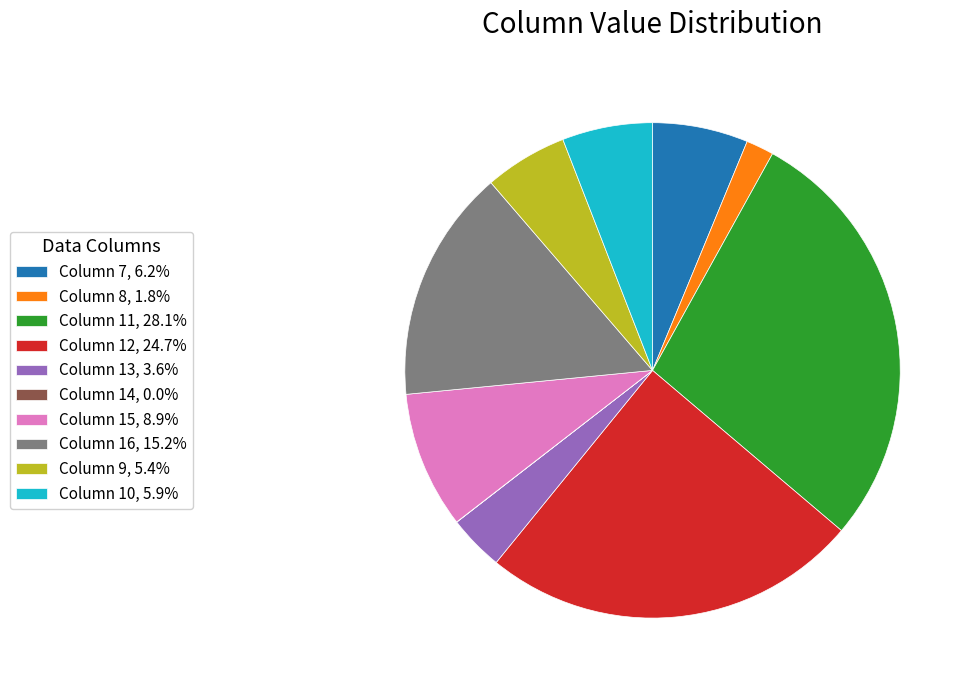

Is there a majority slice in this chart?

No